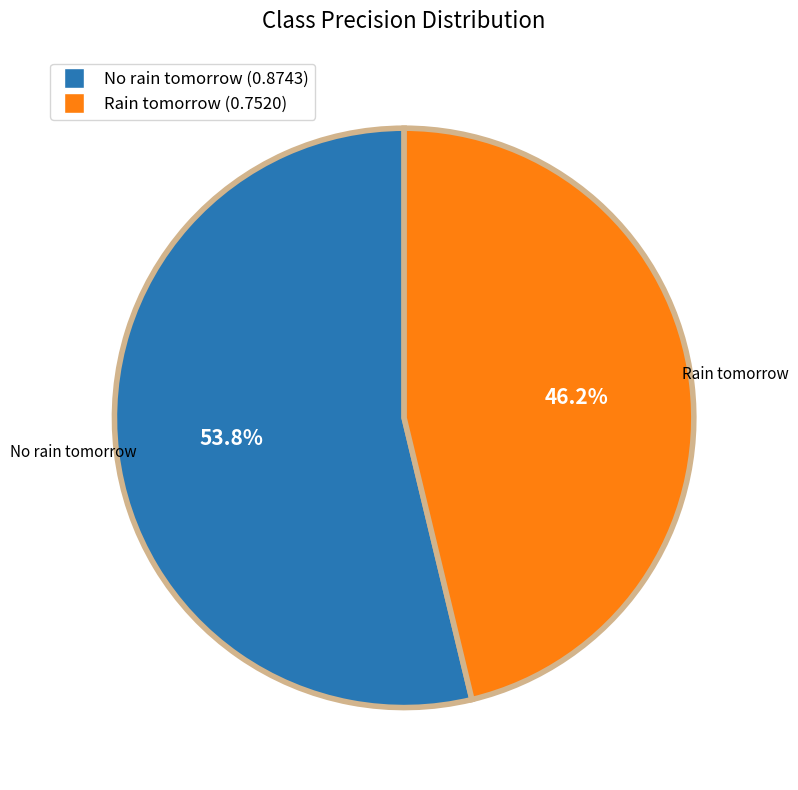

The No rain tomorrow slice represents 63% of the pie. True or false?

False